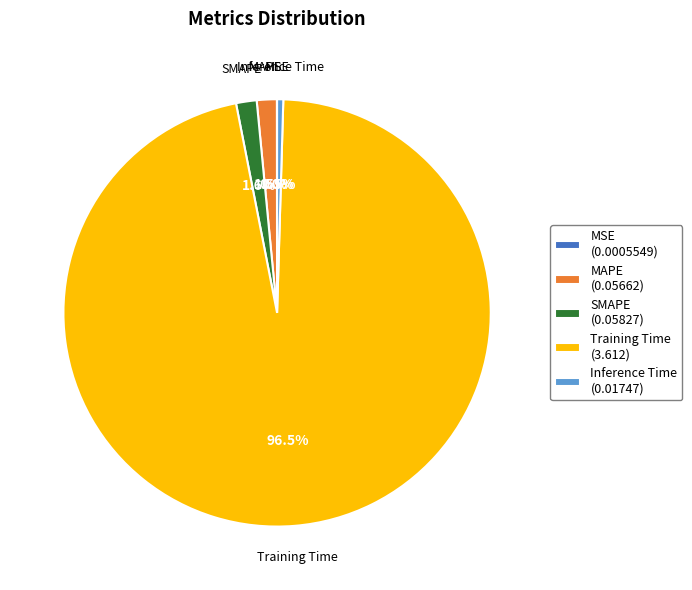

Which category has the biggest portion of the pie?

Training Time